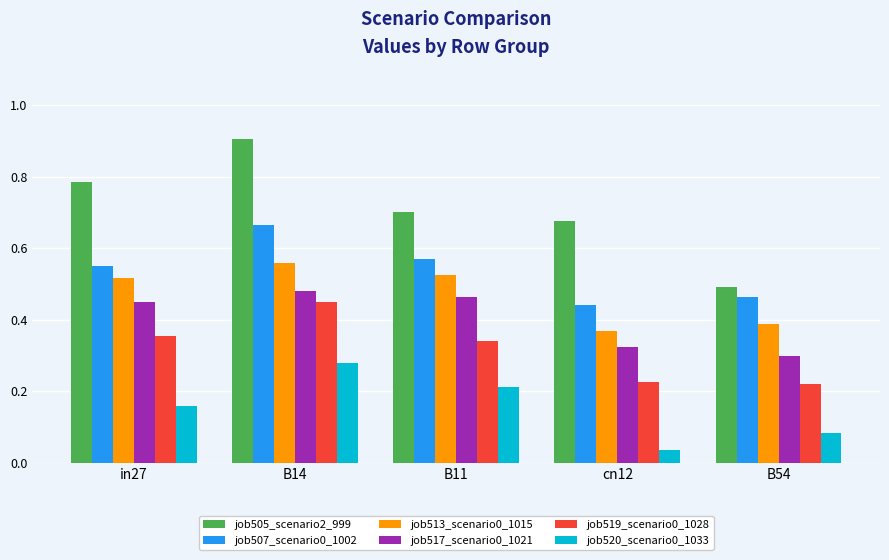

The job513_scenario0_1015 series shows 0.4 at B54. True or false?

True